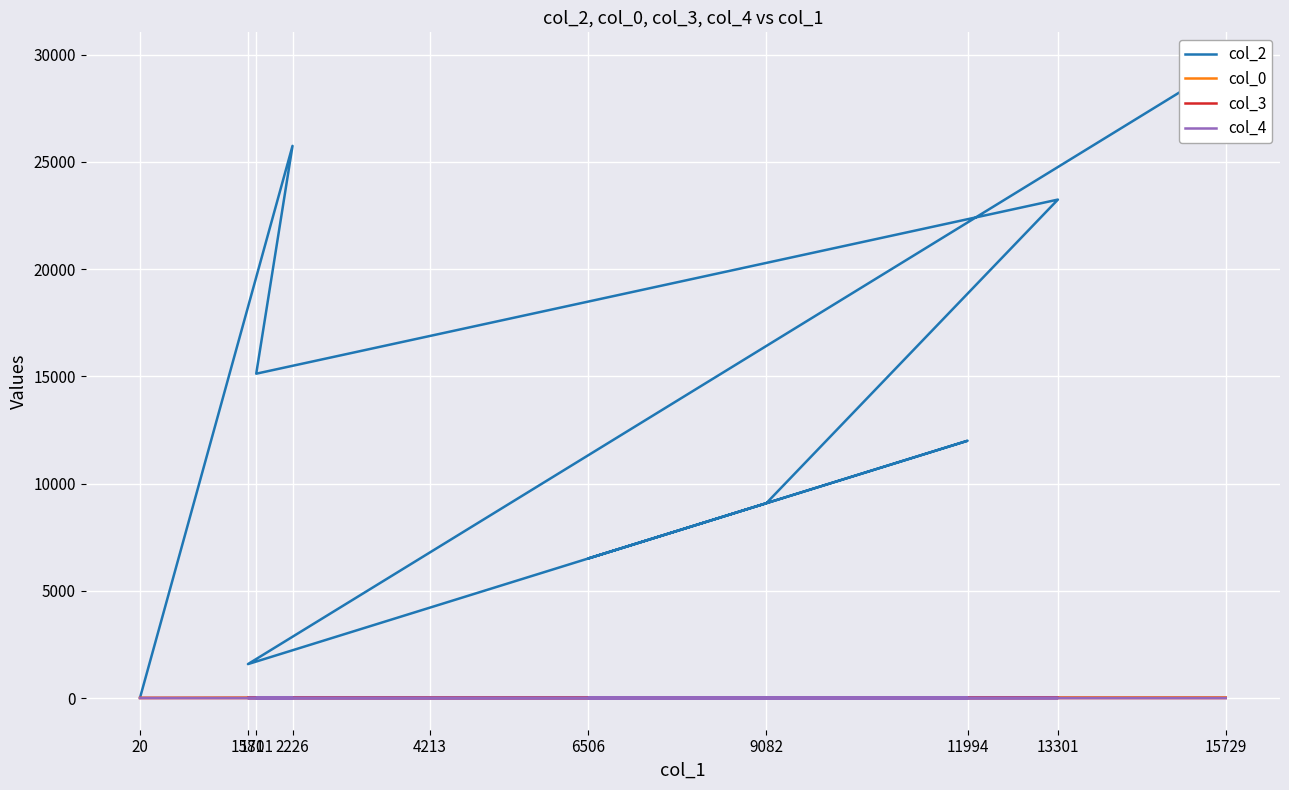

How many series are shown in this chart?

4